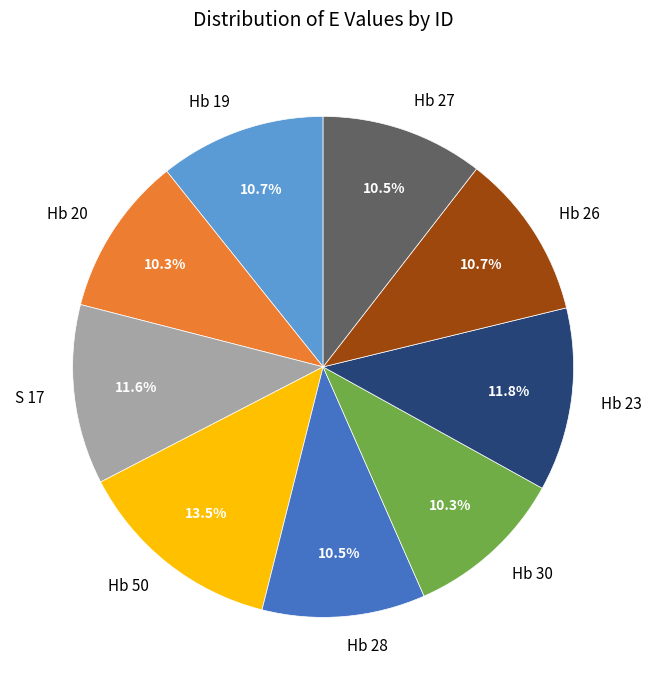

Is there a majority slice in this chart?

No